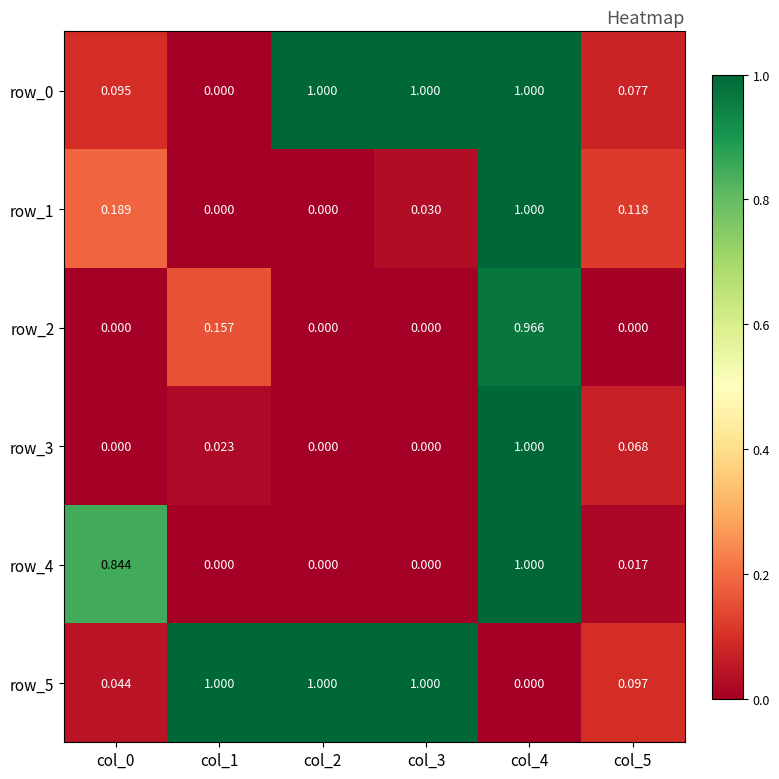

Is the value of row_2 at col_5 greater than the value of row_5 at col_0?

No